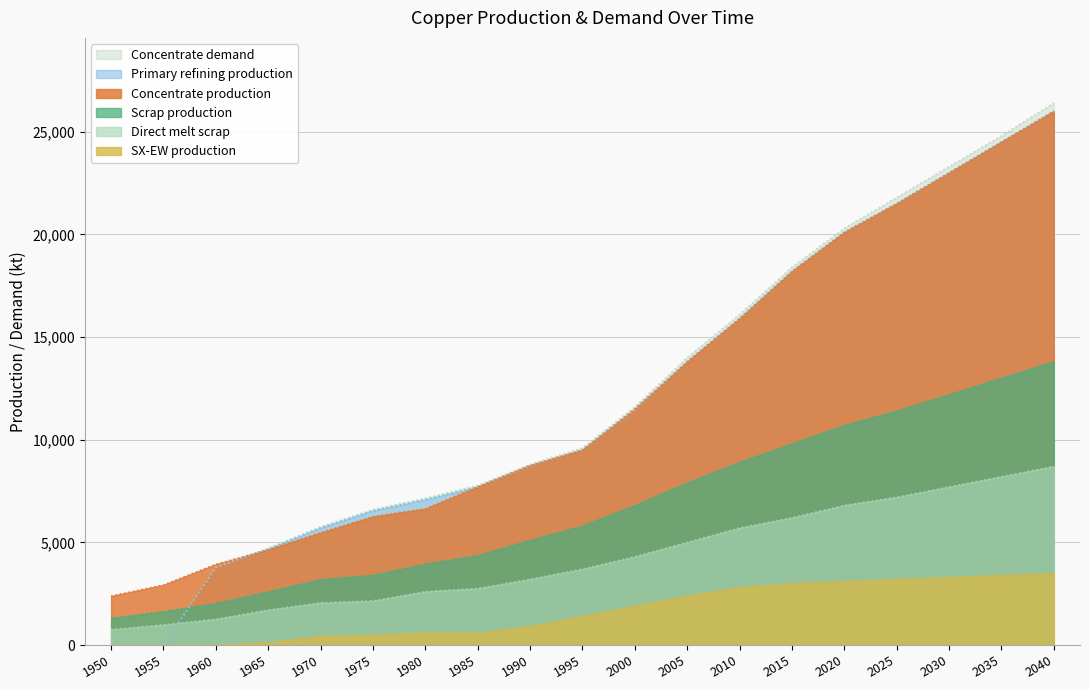

Is the value of Concentrate production at 1950 greater than the value of Scrap production at 1990?

No